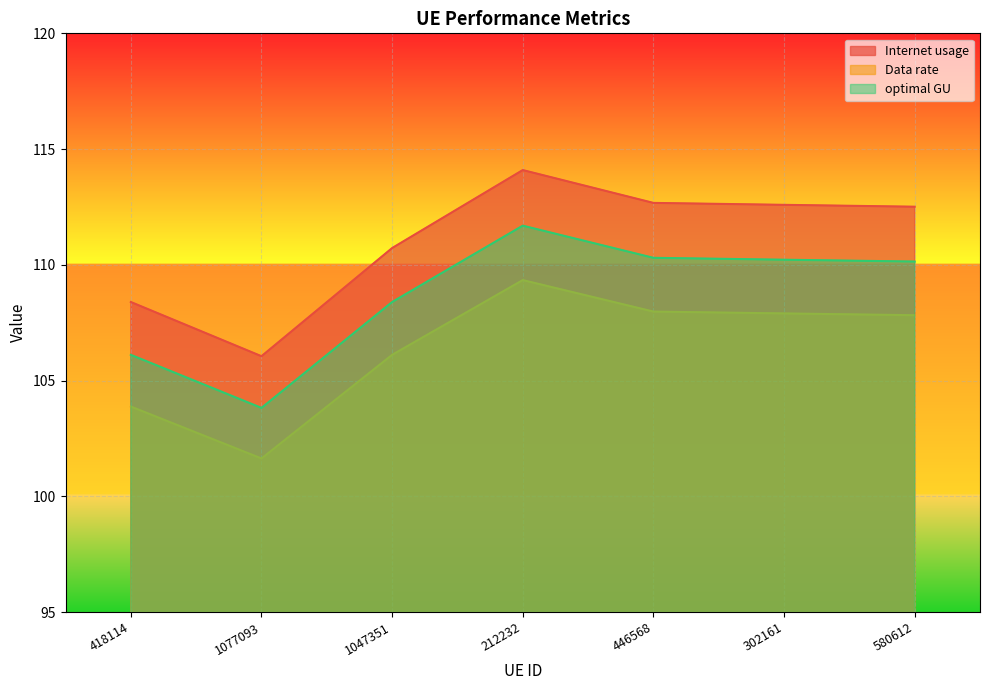

What is the difference between the optimal GU values at 580612 and 418114?

4.0